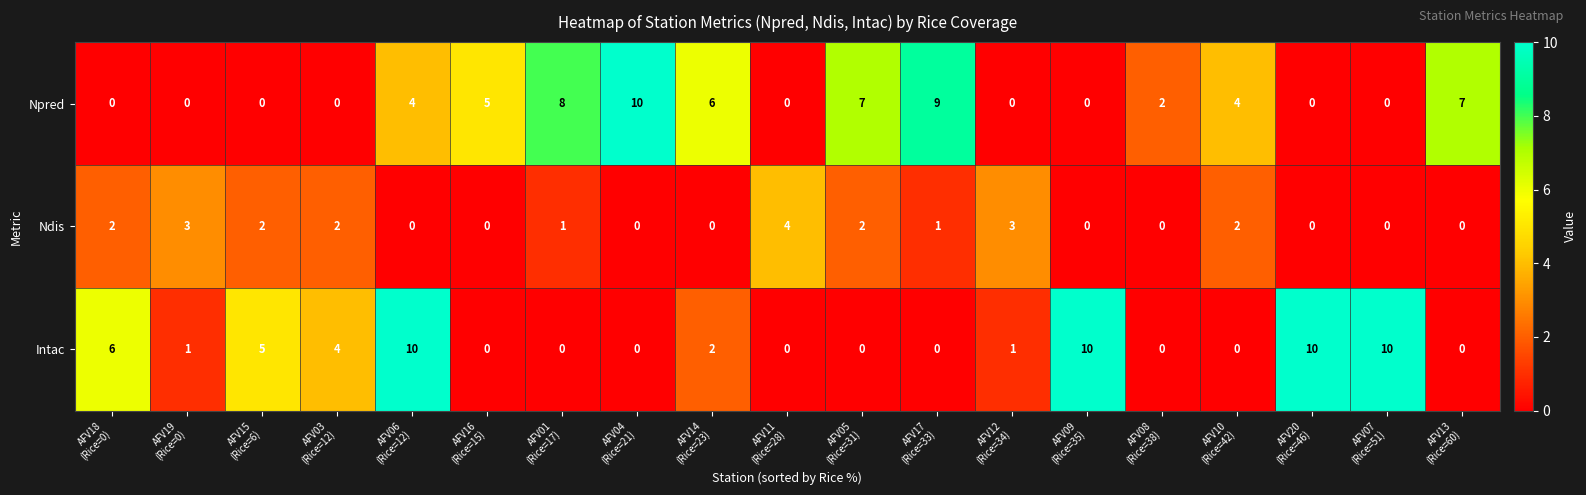

Which series has the largest total across all categories?

Npred